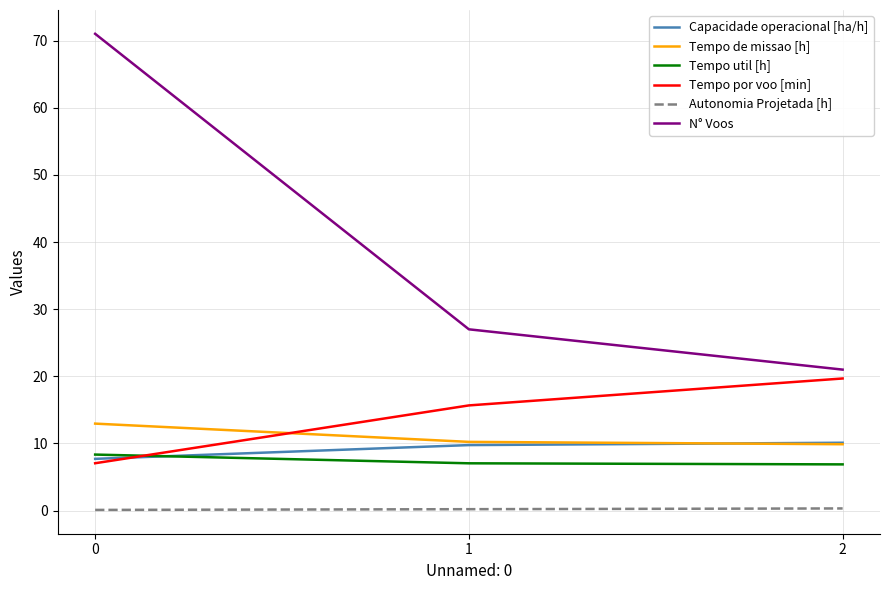

Is this an area chart (filled region under the line)?

No